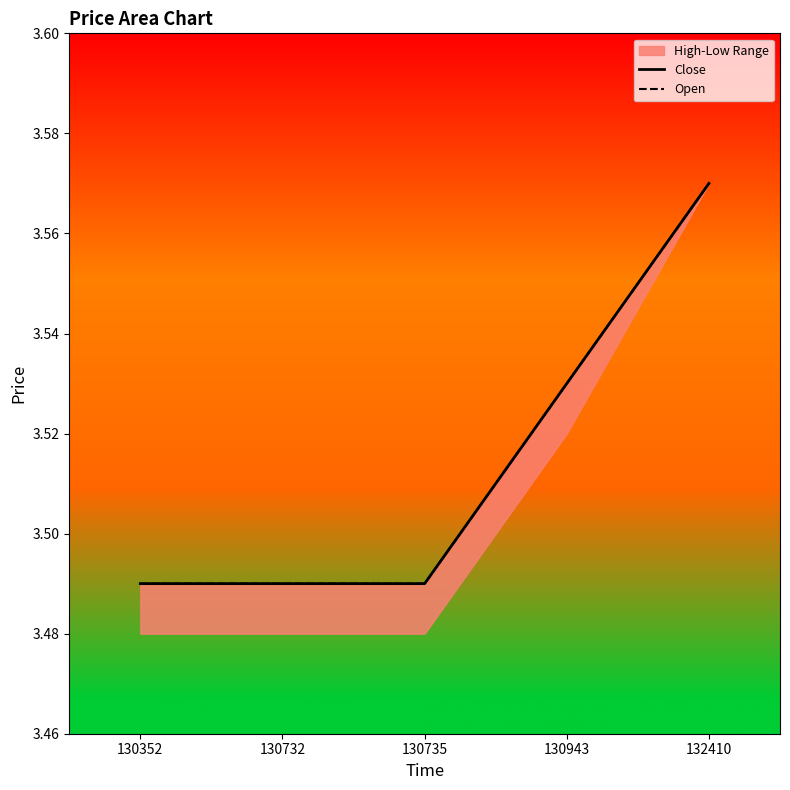

What is the maximum value for Open?

3.6